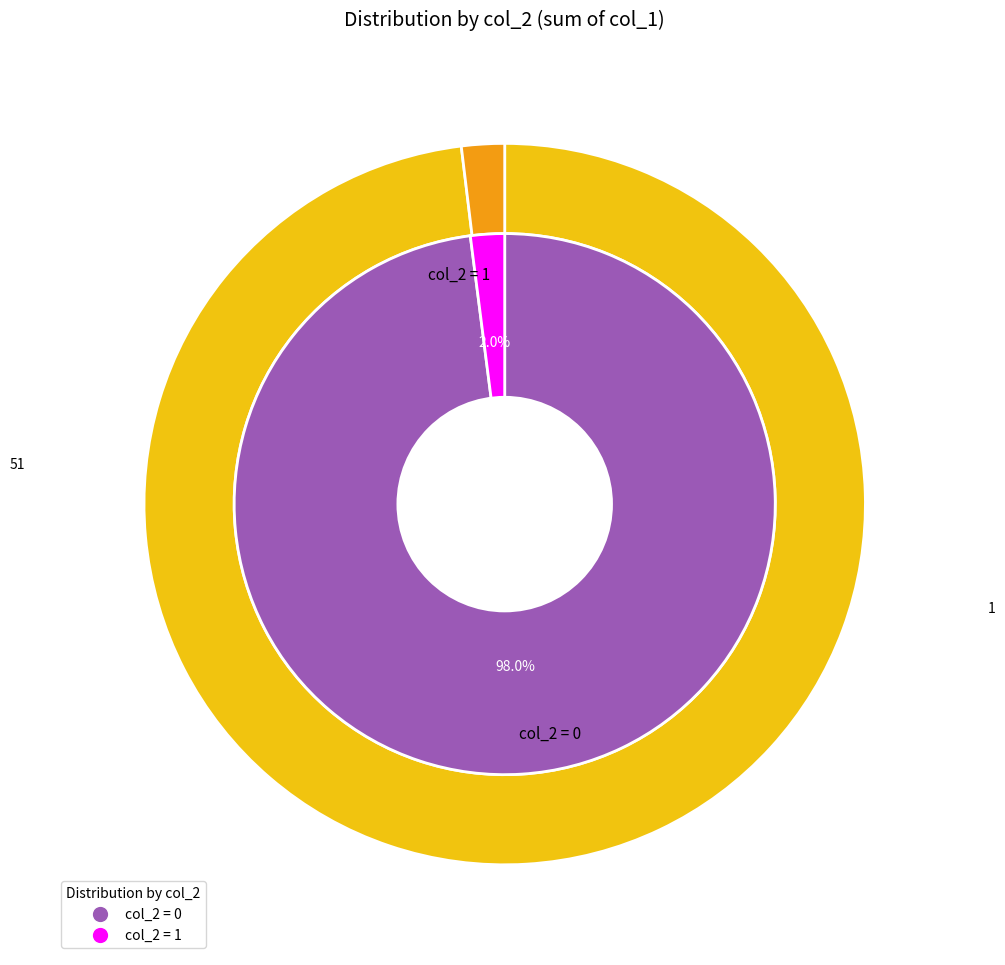

Does col_2=1 represent more than half of the total?

No